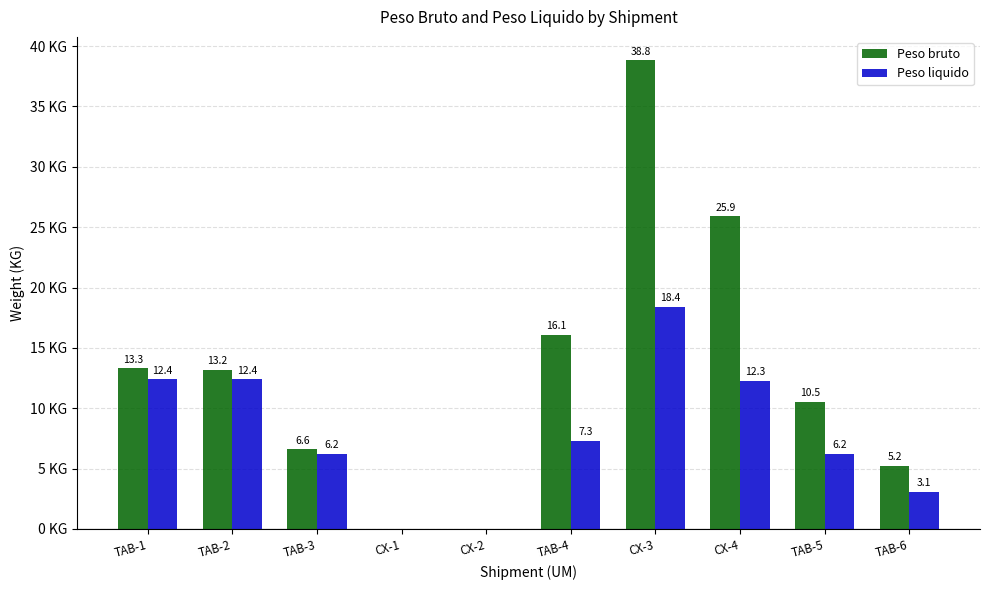

Between TAB-3 and CX-4, which series saw the biggest shift?

Peso bruto